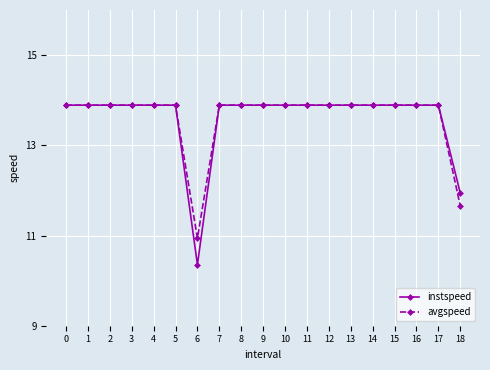

The value of avgspeed at 17 is 13.9. True or false?

True